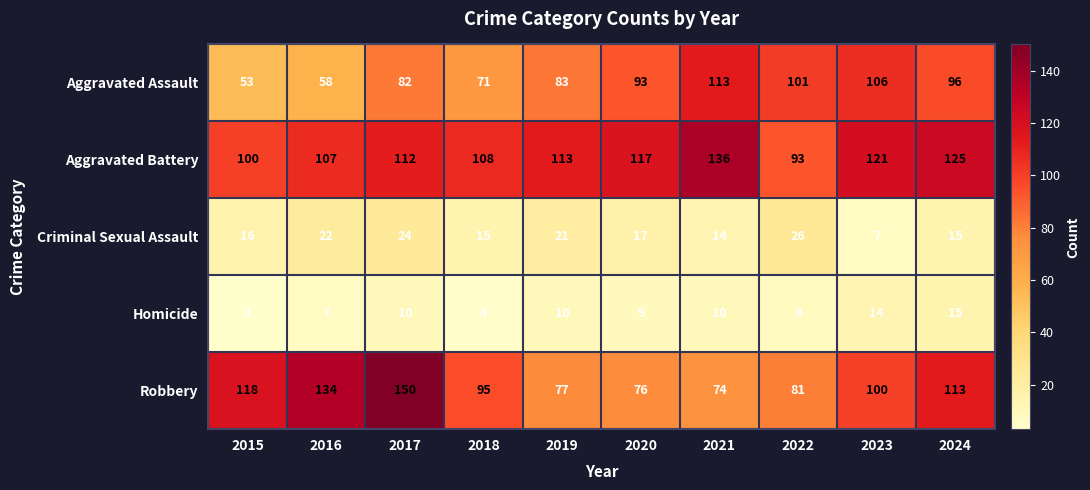

True or false: Robbery has a value of 34 at 2020.

False